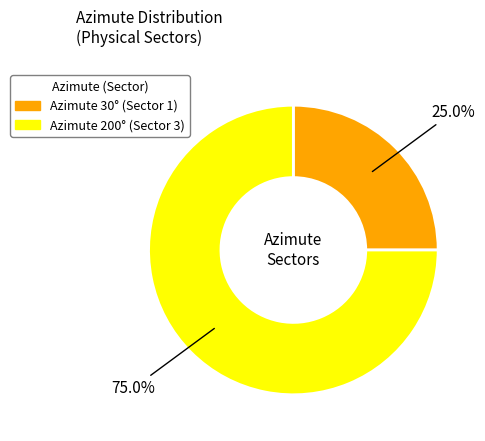

Is there a majority slice in this chart?

Yes